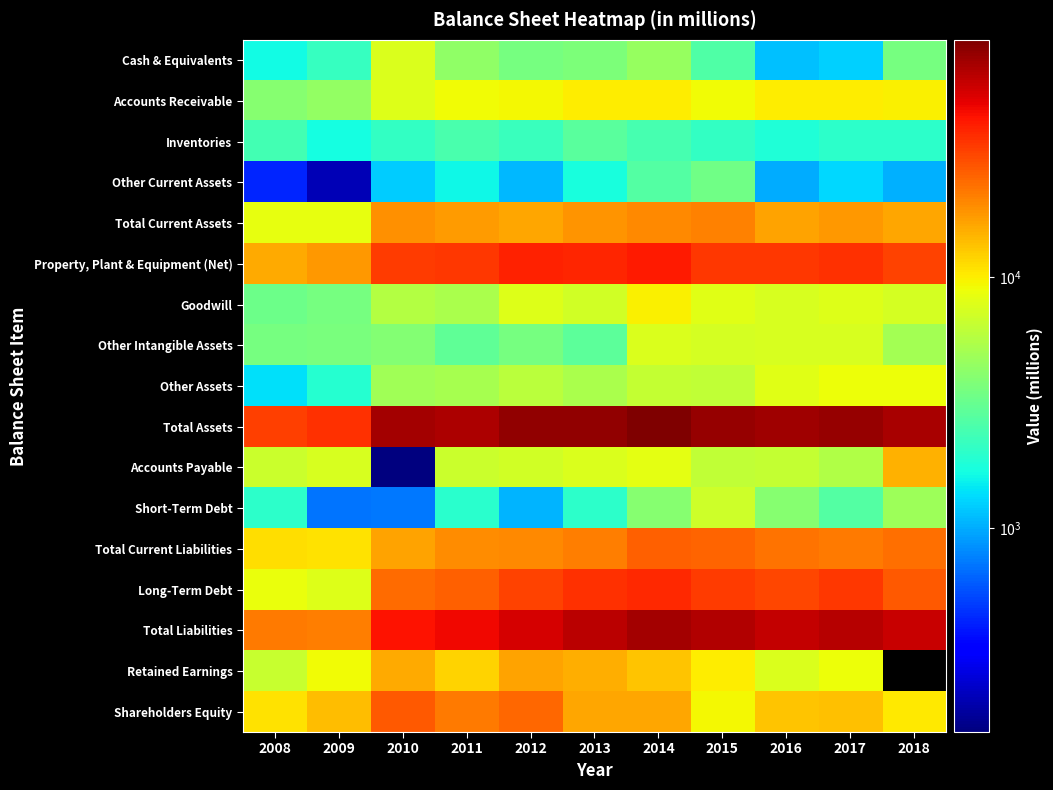

List the series in order of their peak value, highest first.

Total Assets, Total Liabilities, Property, Plant & Equipment (Net), Long-Term Debt, Shareholders Equity, Total Current Liabilities, Total Current Assets, Retained Earnings, Accounts Payable, Accounts Receivable, Goodwill, Other Assets, Cash & Equivalents, Other Intangible Assets, Short-Term Debt, Other Current Assets, Inventories